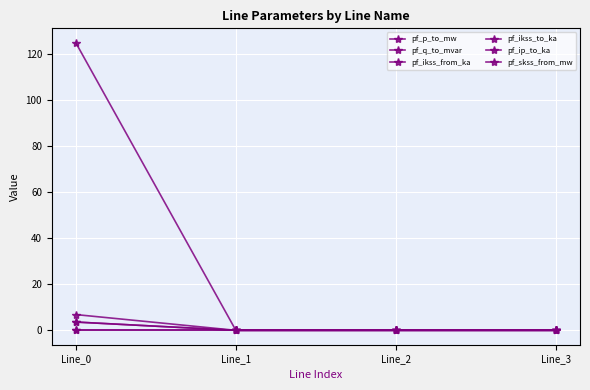

What is the average value of the pf_skss_from_mw series?

31.2